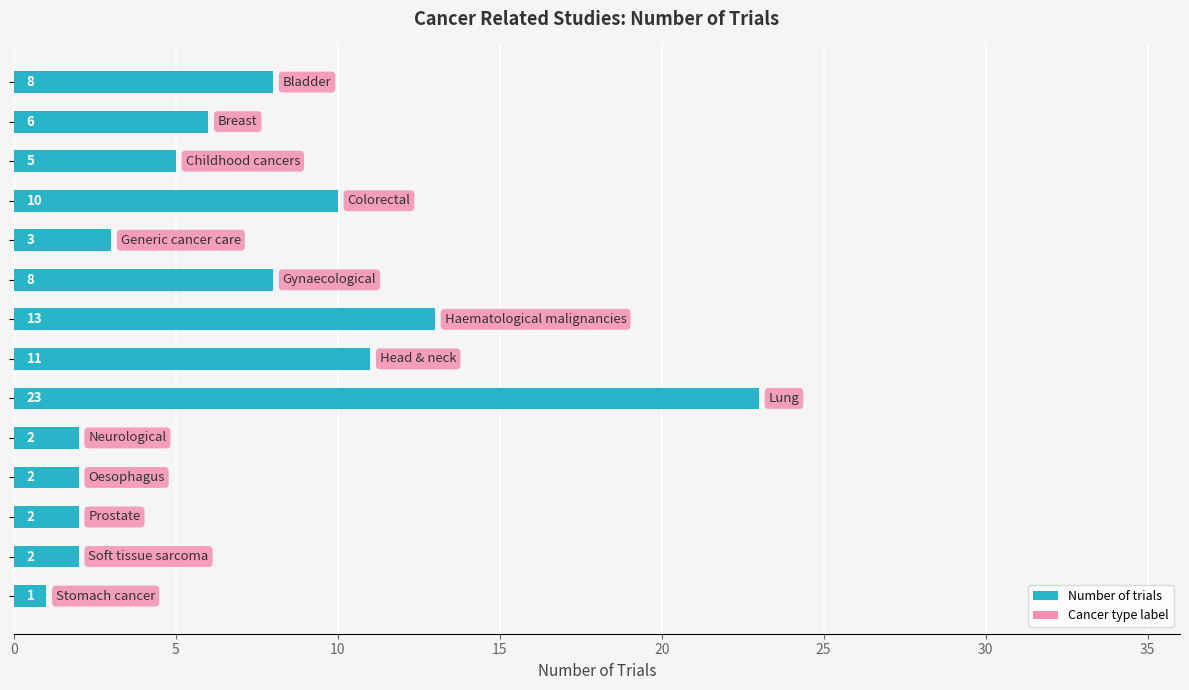

What is the average value?

7